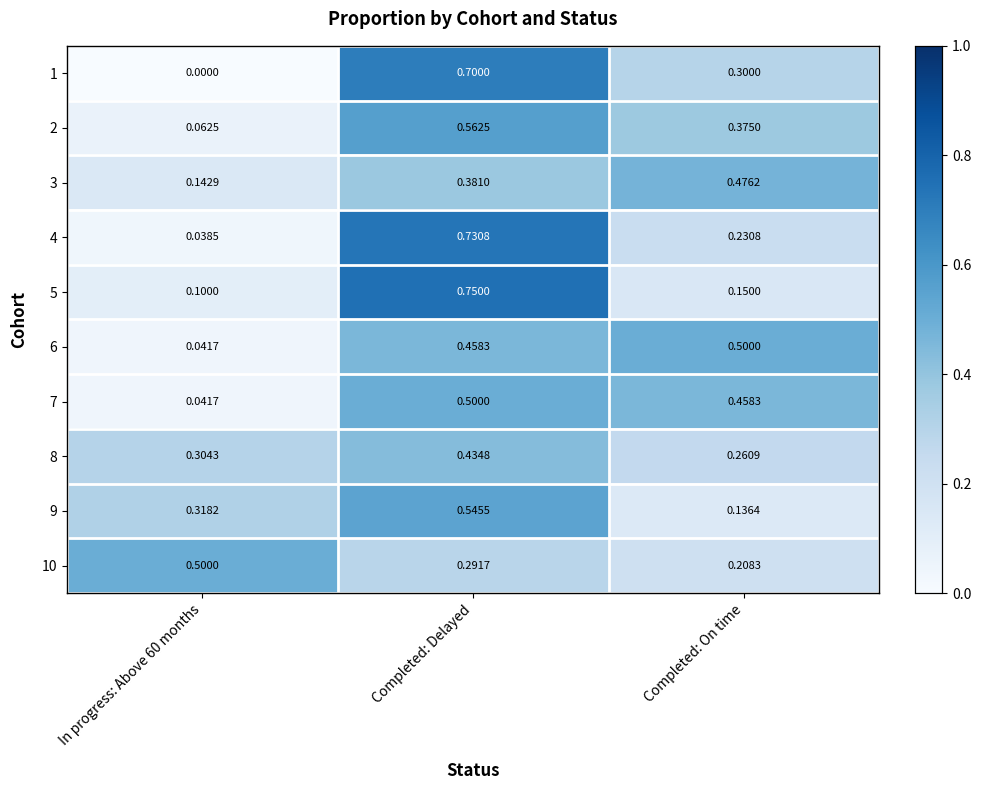

At how many categories does at least one series exceed 0?

3